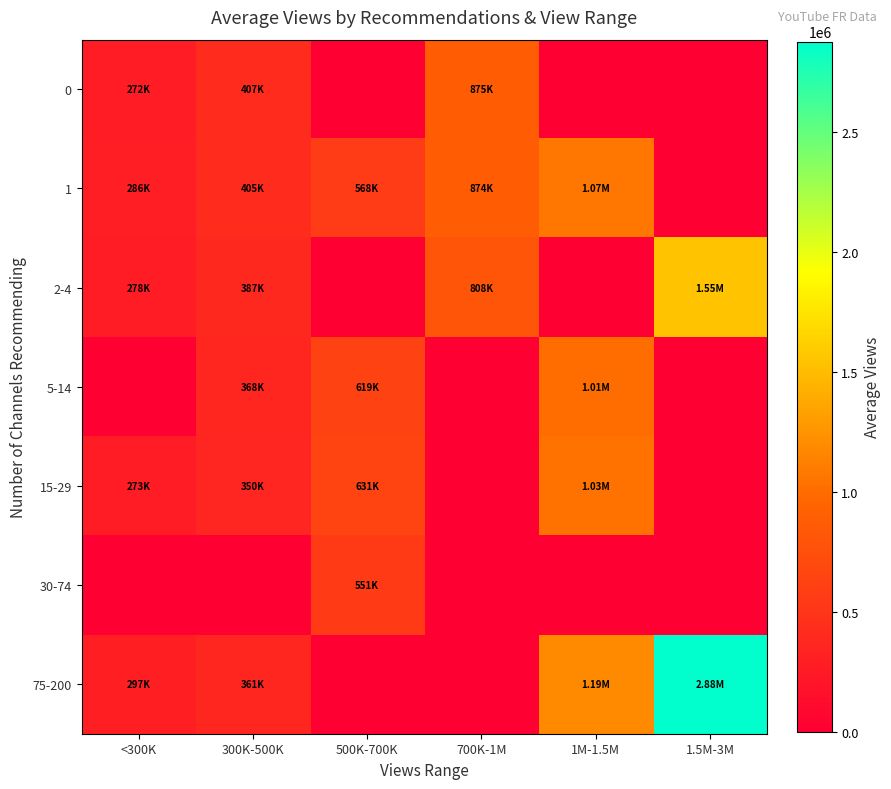

Which label corresponds to the smallest value in the chart?

500K-700K